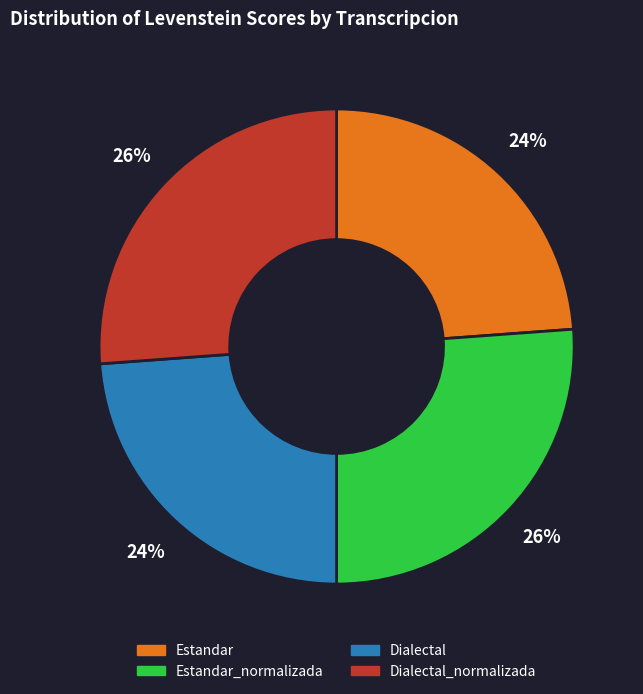

What is the ratio of the value at Dialectal to the value at Dialectal_normalizada?

0.9